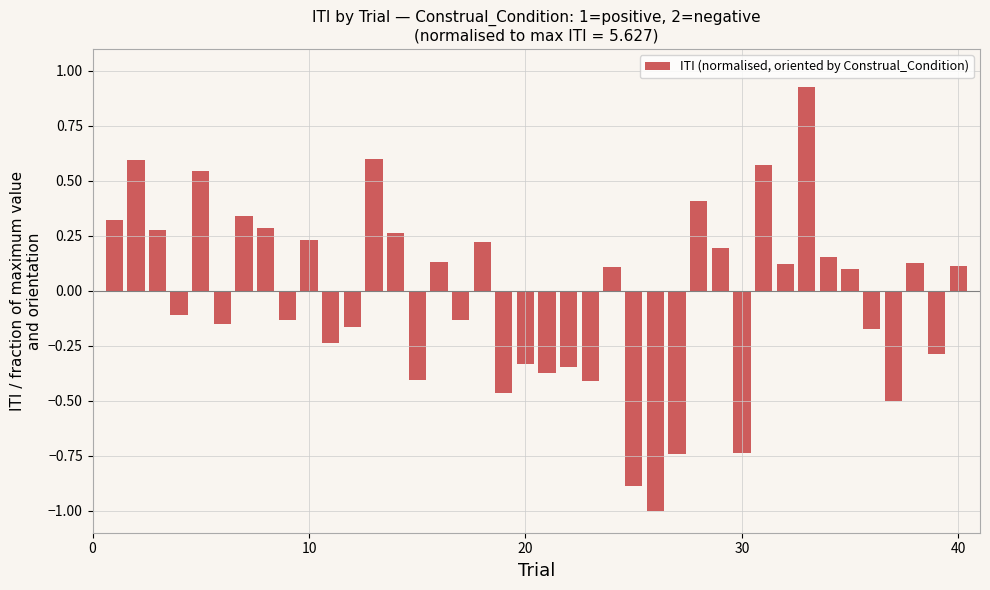

What is the difference between the maximum and minimum values?

1.9